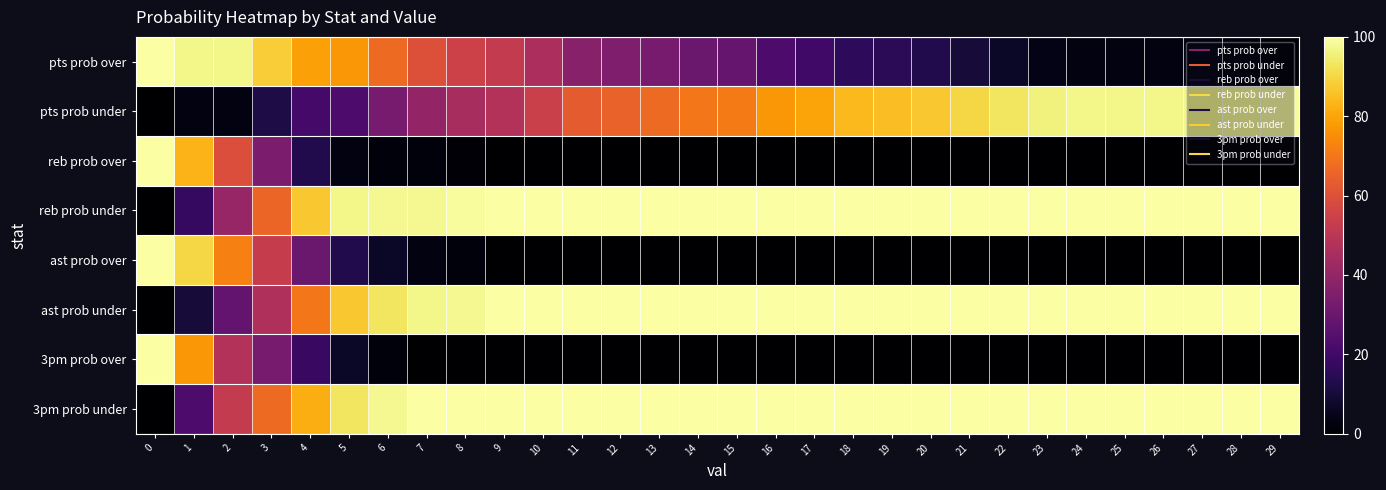

Between 4 and 9, which is larger?

4